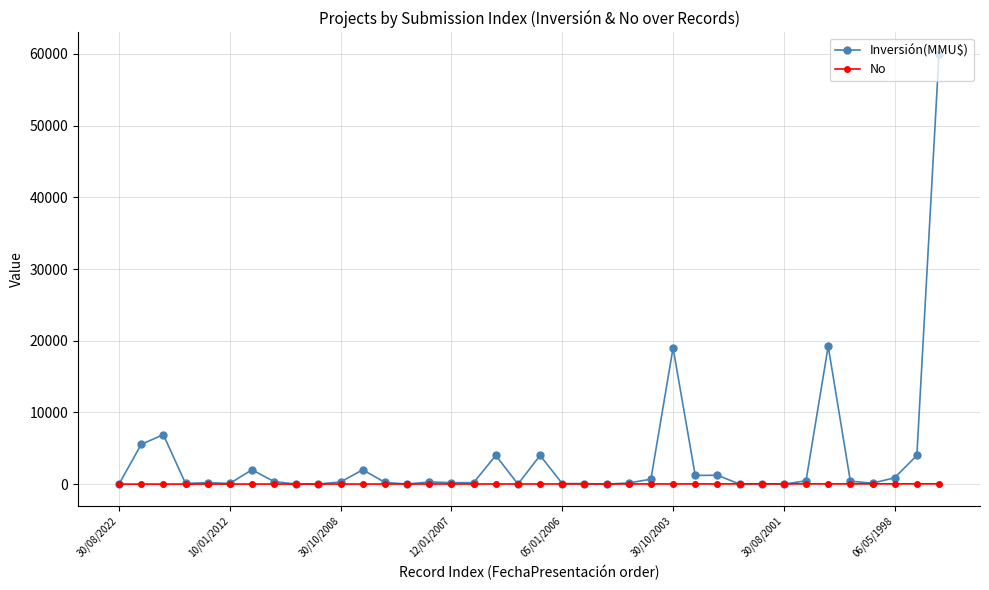

How many data points in Inversión(MMU$) are less than 300?

19